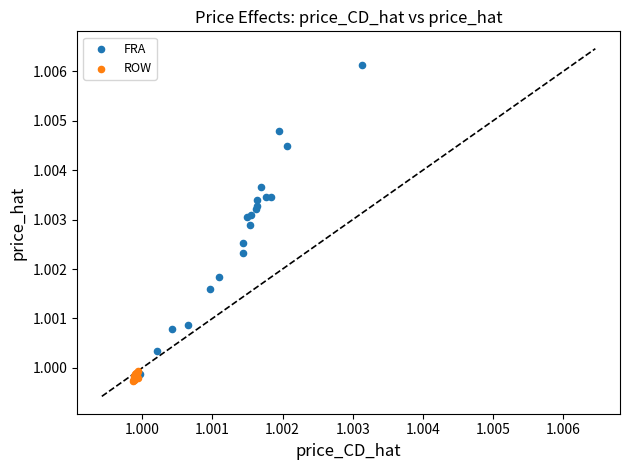

What are all the series names shown in the legend?

FRA, ROW